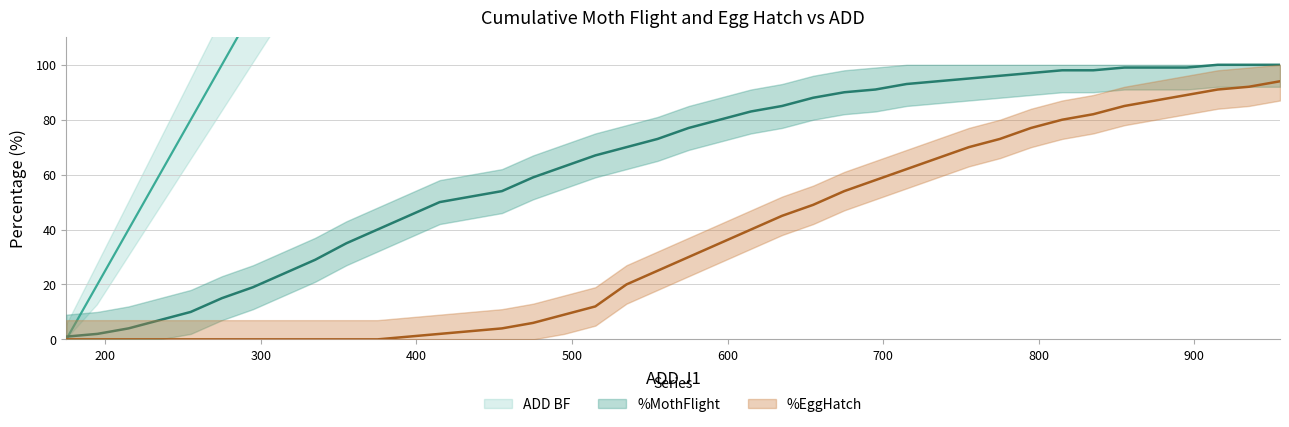

The value of ADD BF at 695 is 229. True or false?

False